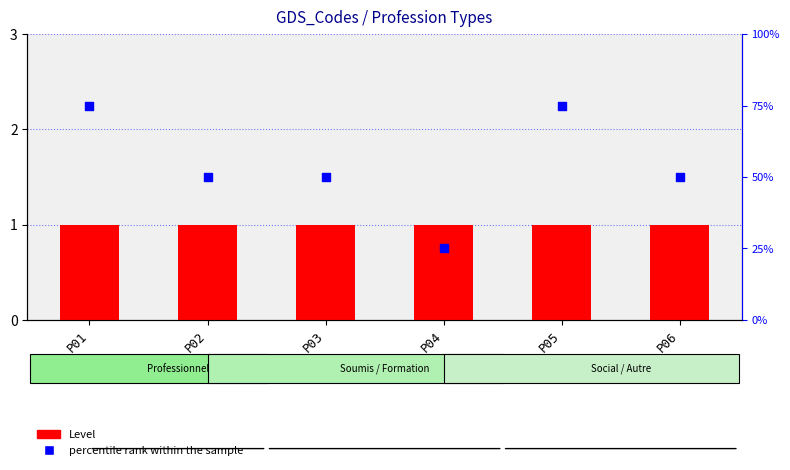

Which series has the largest total across all categories?

percentile rank within the sample